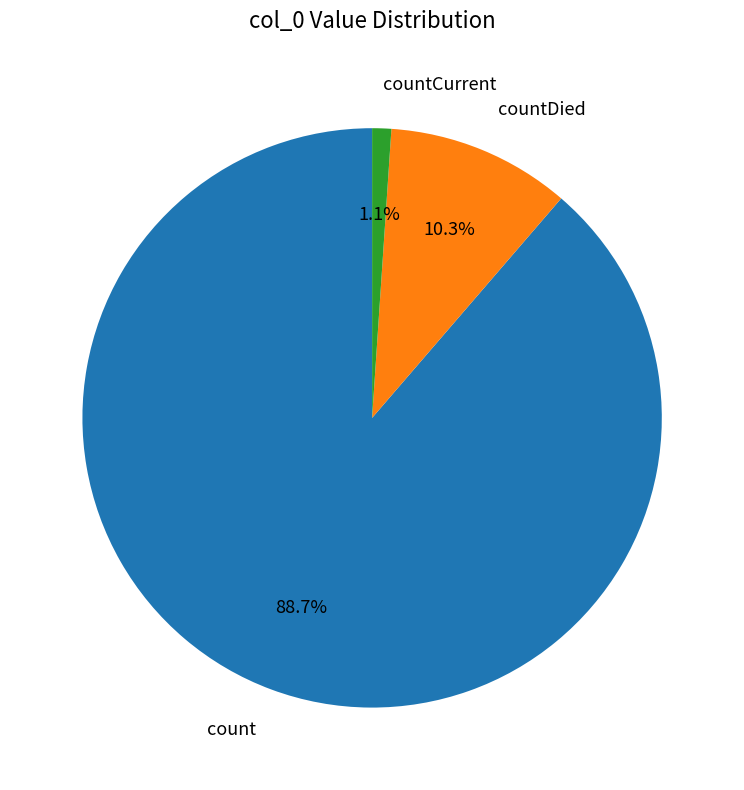

What is the total percentage of count and countCurrent?

89.7%